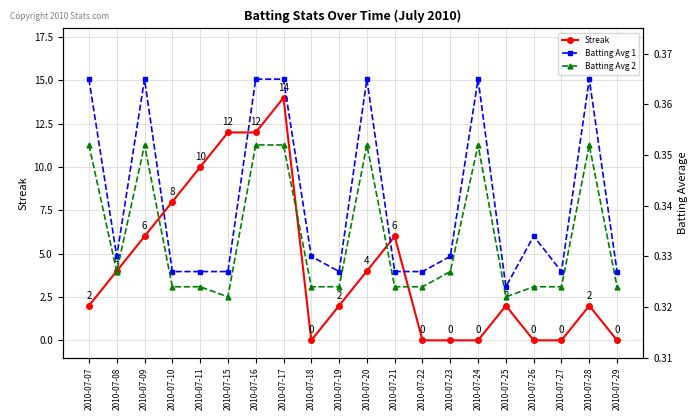

The value of Batting Avg 1 at 2010-07-08 is 0.2. True or false?

False